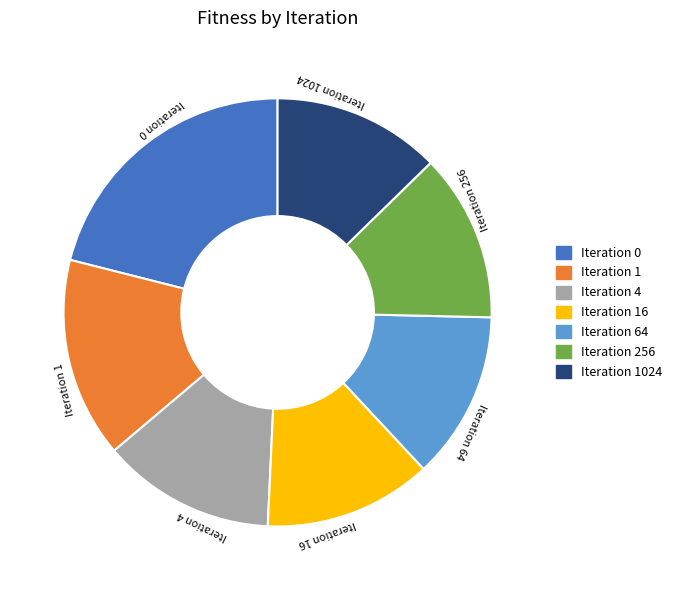

Do Iteration 256 and Iteration 16 together represent more than half of the pie?

No